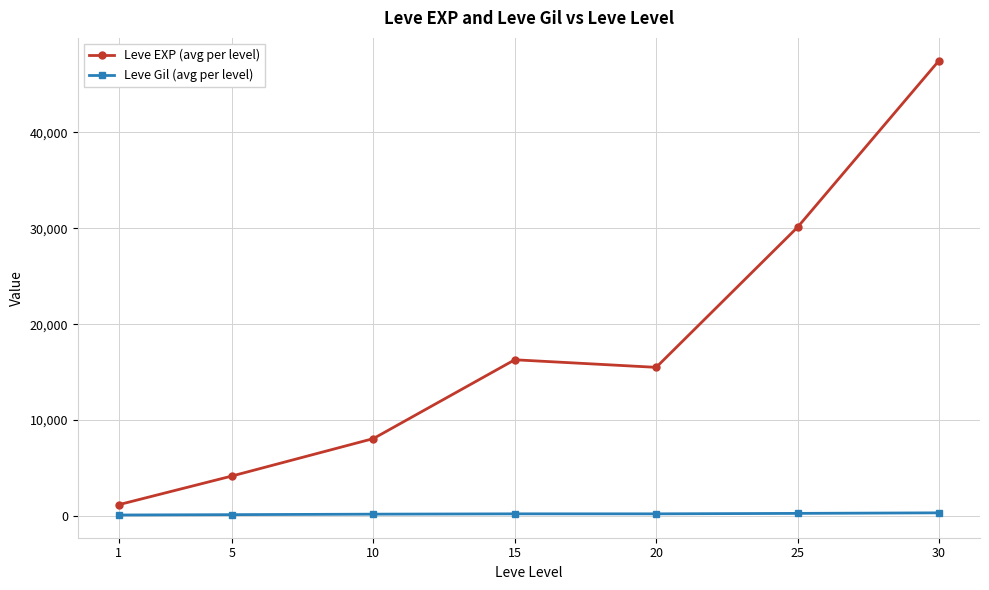

Read the Leve EXP (avg per level) value at 30.

47467.5